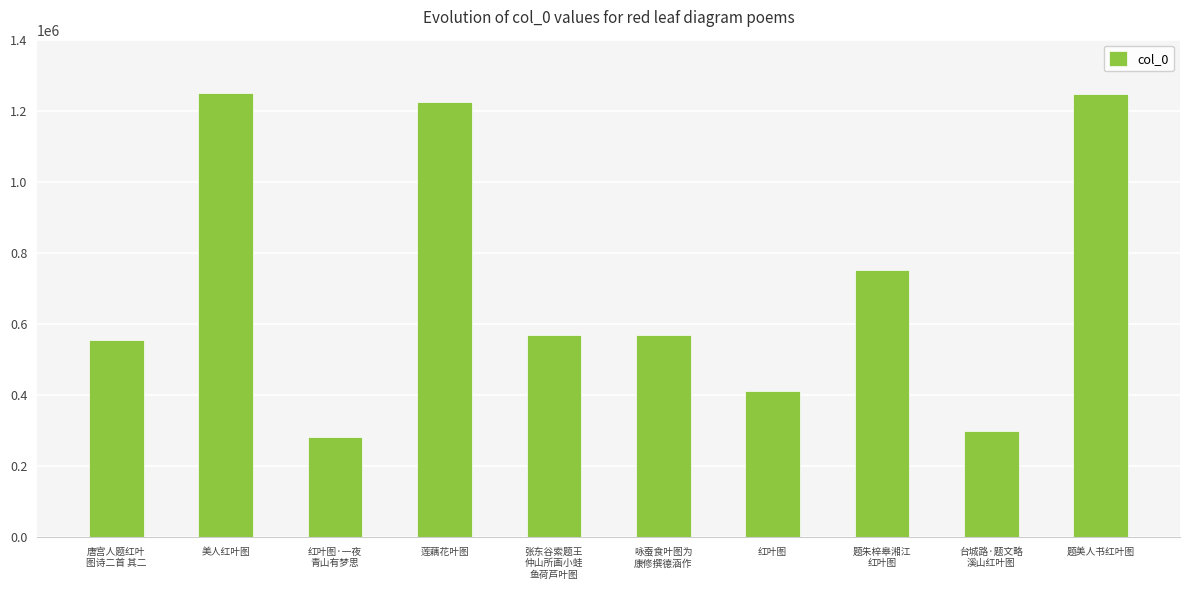

How many data points does each series have?

10